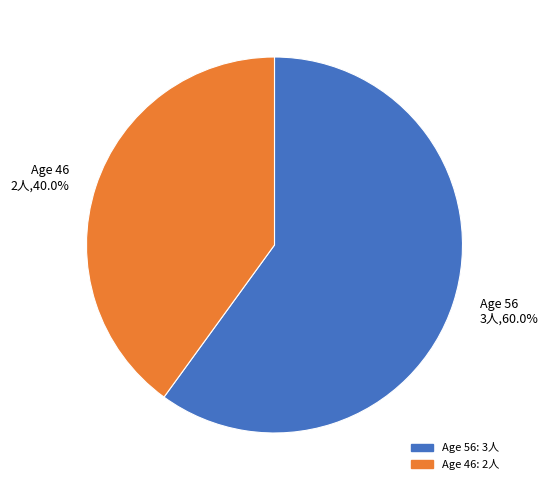

Which category has the biggest portion of the pie?

Age 56 3人,60.0%